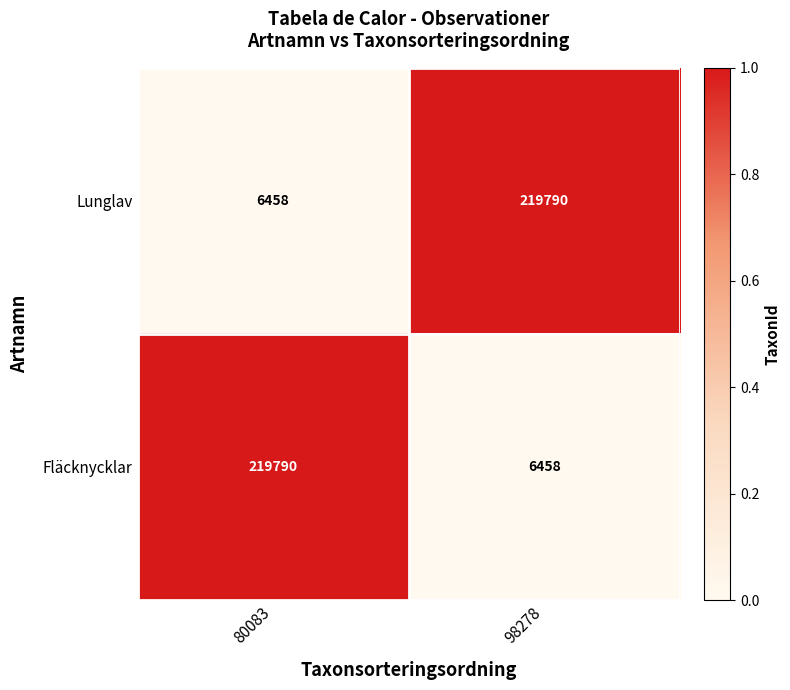

True or false: Lunglav has a value of 11077 at 80083.

False